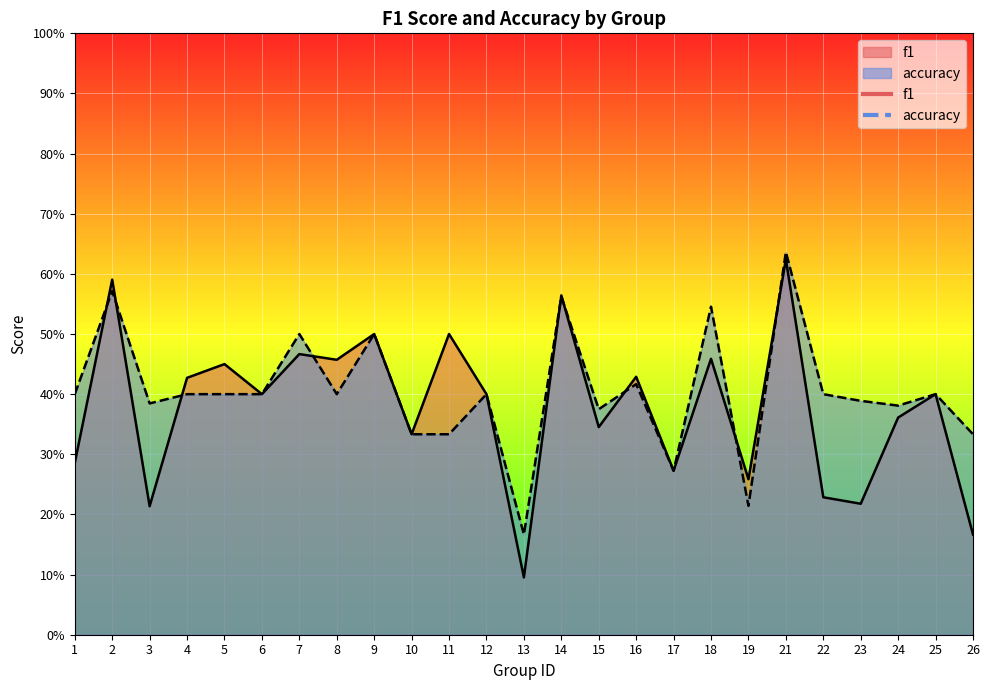

What is the greatest value displayed?

0.6